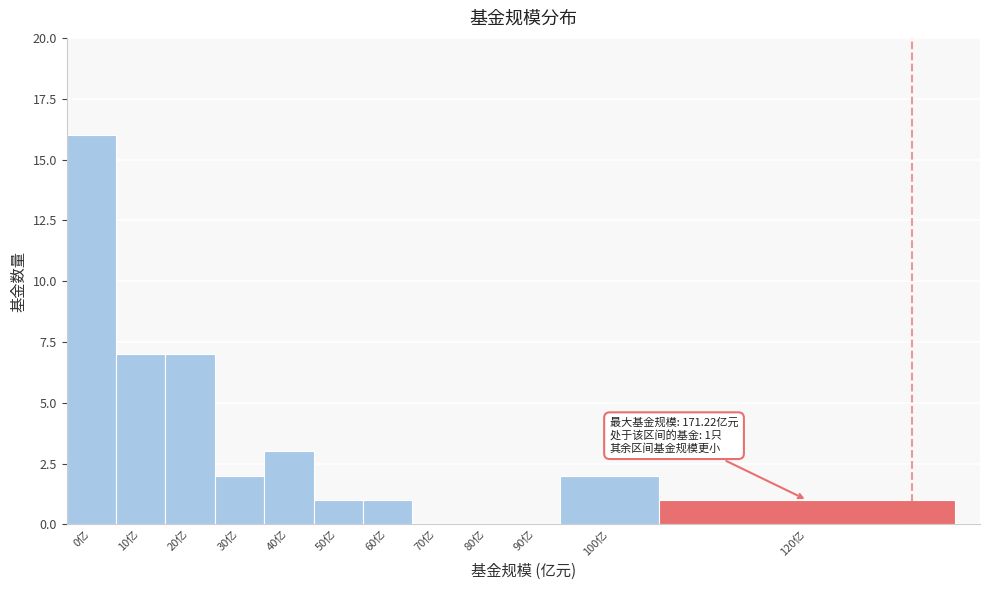

Reading right to left, list all the values displayed in this chart.

120亿=1	100亿=2	90亿=0	80亿=0	70亿=0	60亿=1	50亿=1	40亿=3	30亿=2	20亿=7	10亿=7	0亿=16